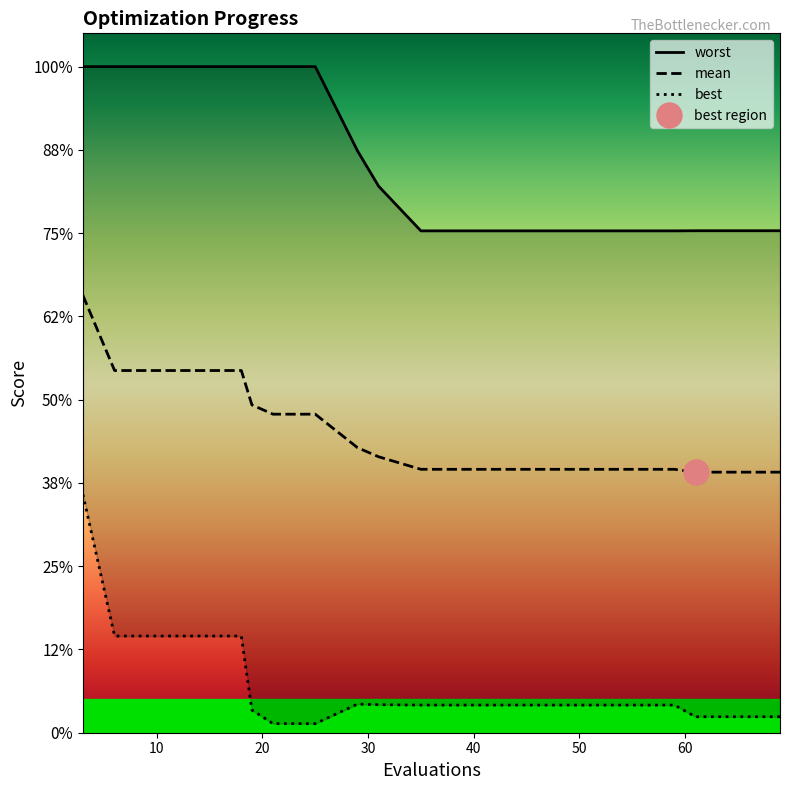

Between 43 and 59, which series saw the biggest shift?

mean